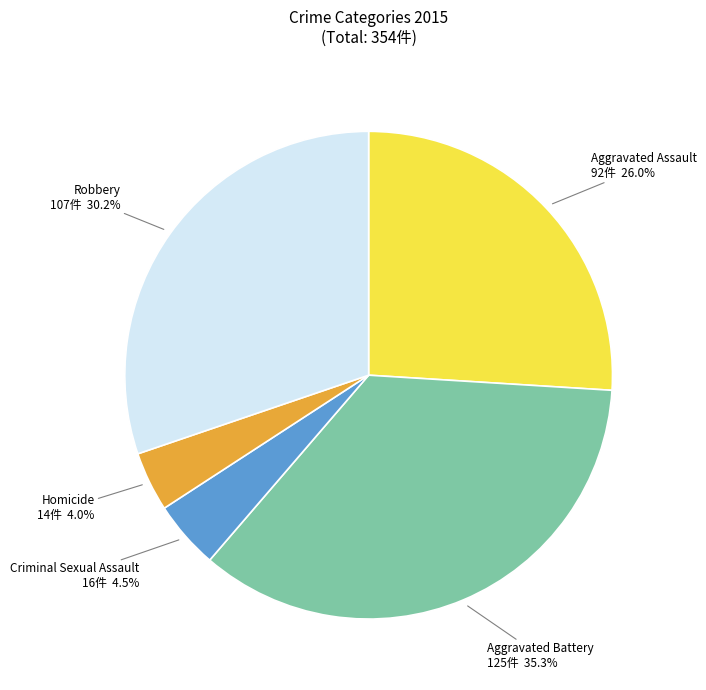

Which category has the biggest portion of the pie?

Aggravated Battery